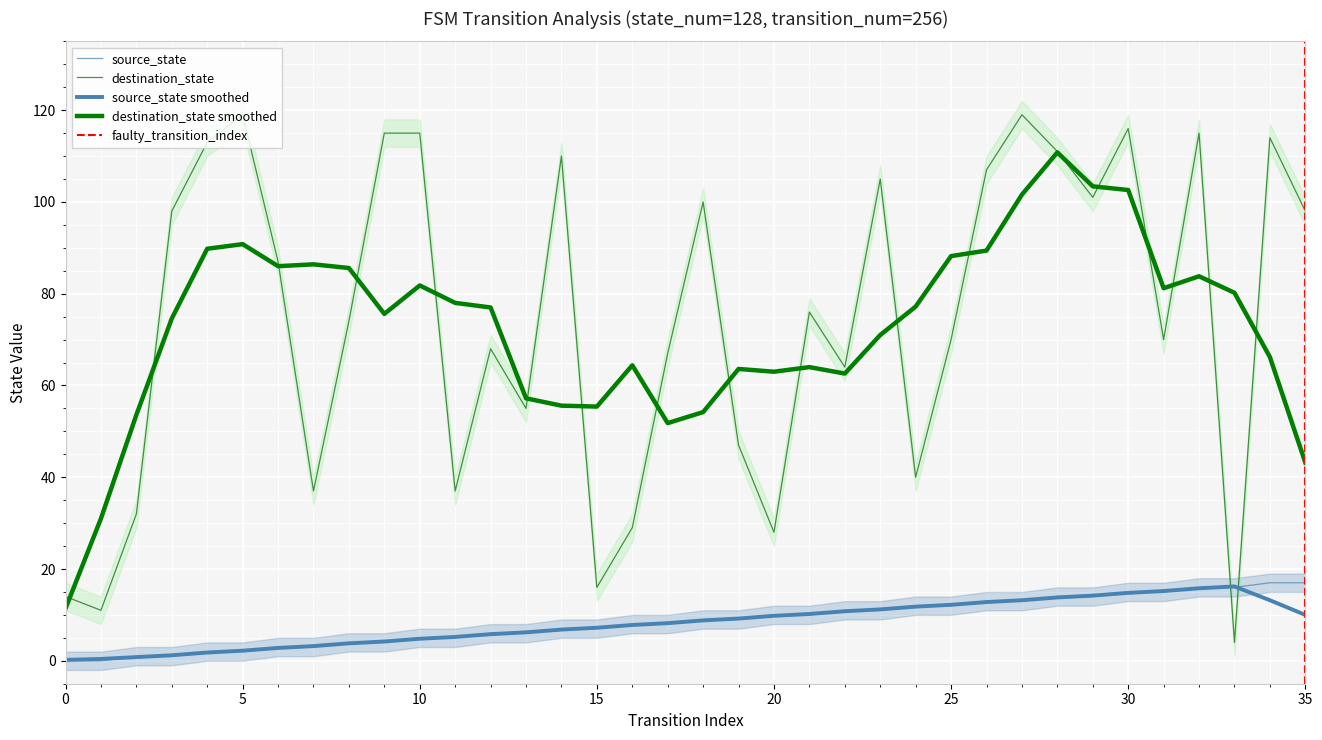

Which series has the largest total across all categories?

destination_state